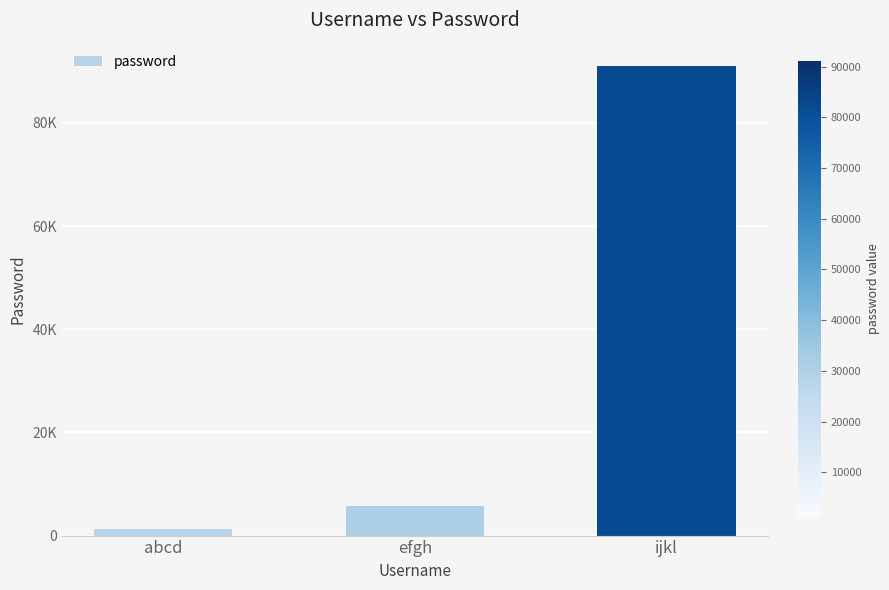

Are the bars horizontal?

No